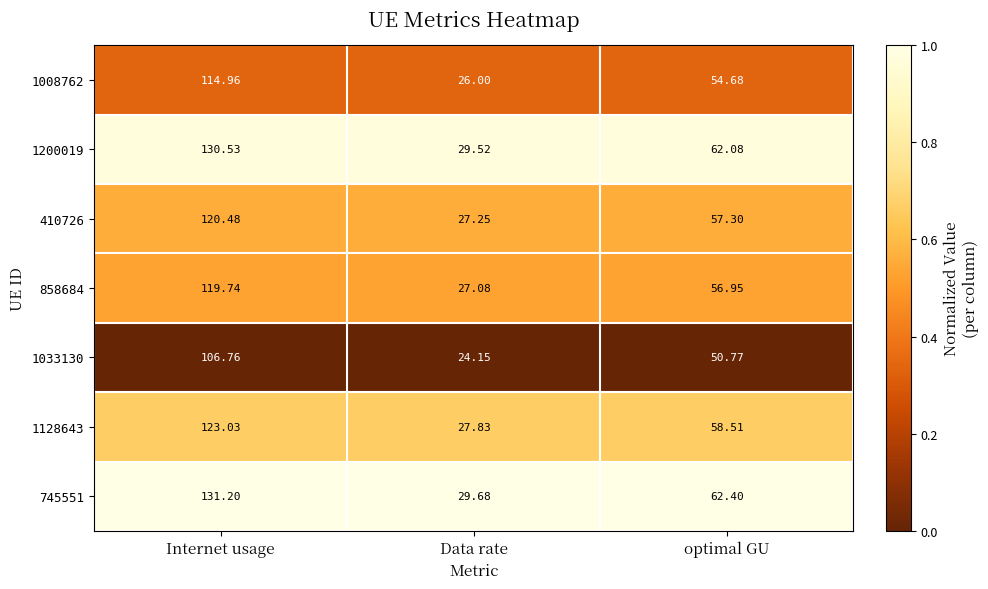

What is the total value across all series at Data rate?

191.5